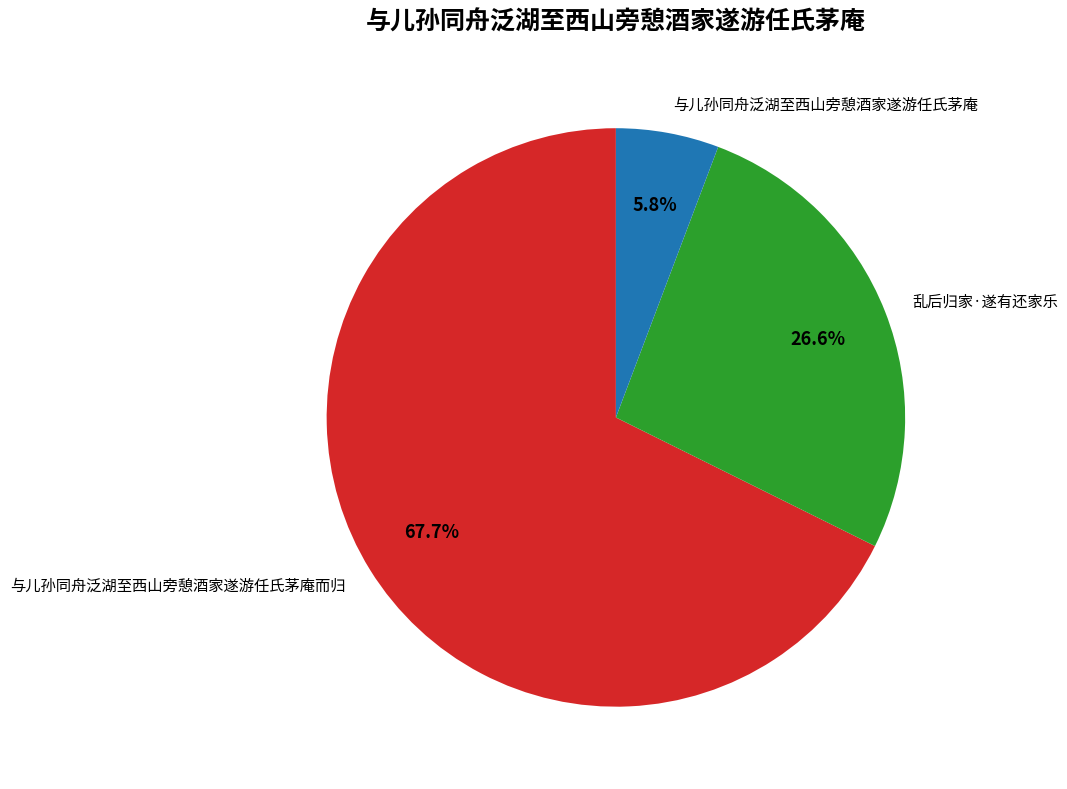

Which category has the smallest portion of the pie?

与儿孙同舟泛湖至西山旁憩酒家遂游任氏茅庵